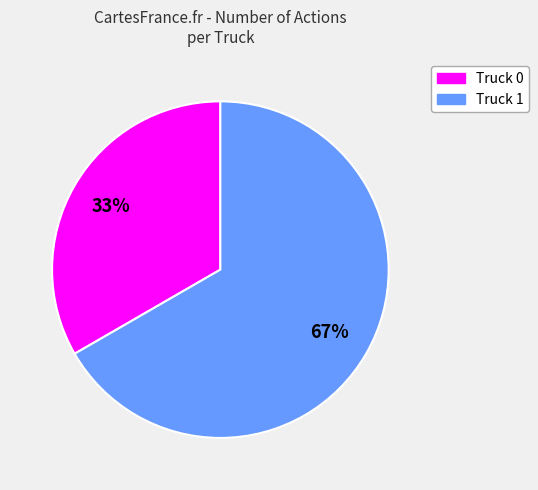

To the nearest percent, what is the average slice percentage?

50%